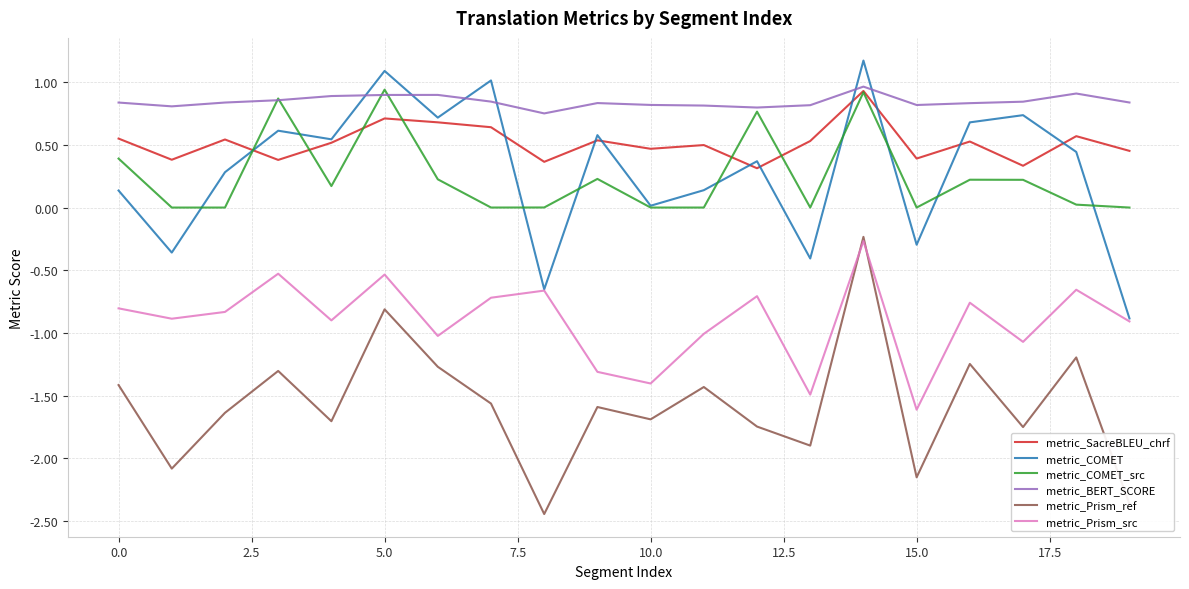

True or false: metric_Prism_src and metric_BERT_SCORE intersect in this chart.

False